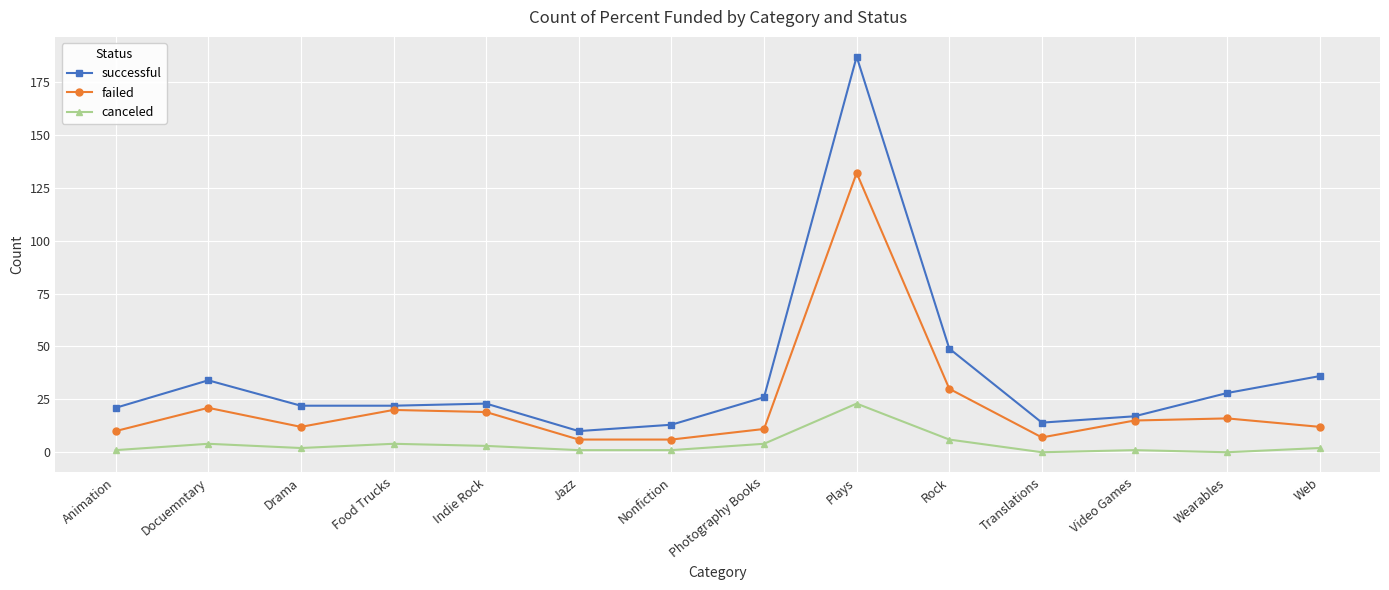

At which category is the sum across all series the highest?

Plays